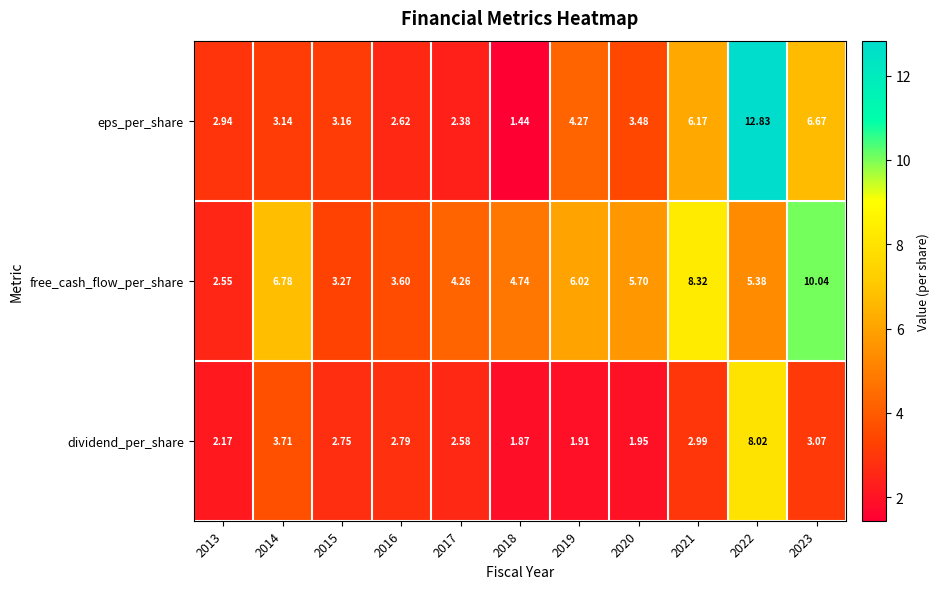

List the series in order of their overall mean, lowest first.

dividend_per_share, eps_per_share, free_cash_flow_per_share